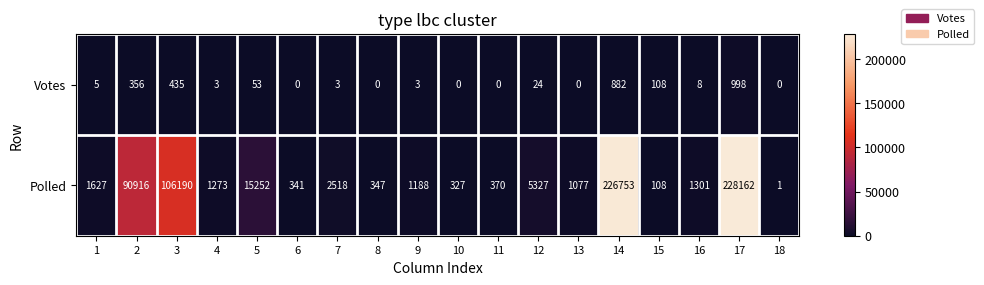

What is the sum of the Polled values at 2 and 5?

106168